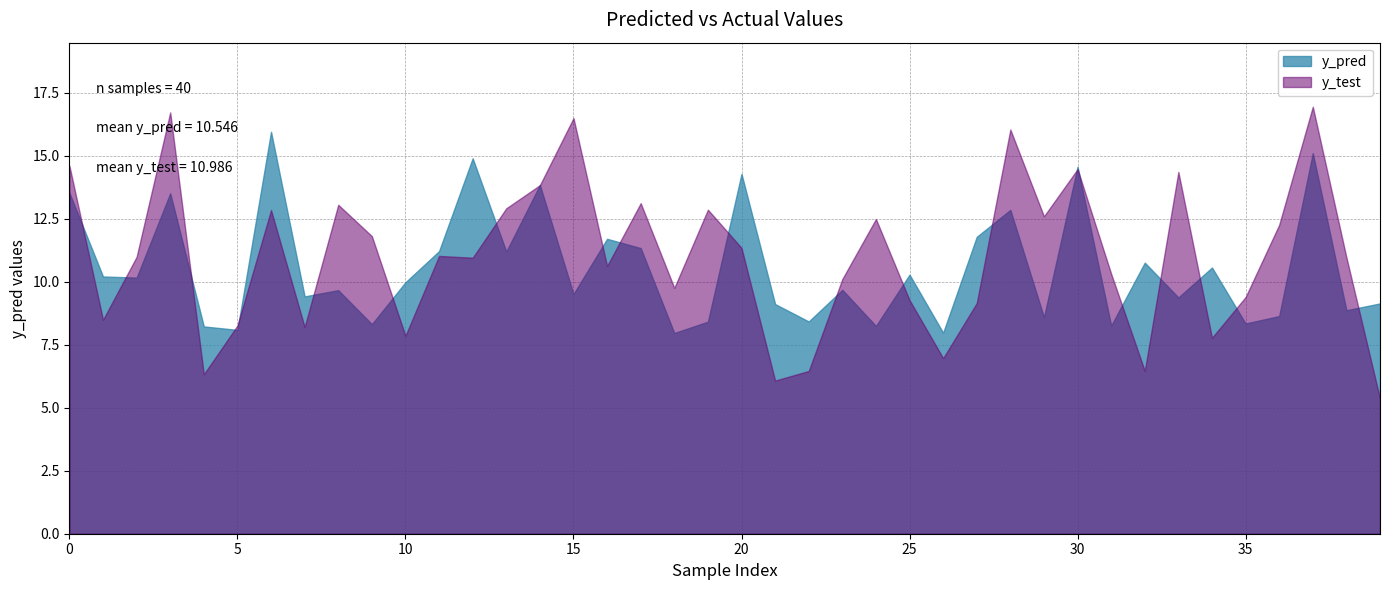

Between which two adjacent categories do y_test and y_pred first intersect?

0 and 1